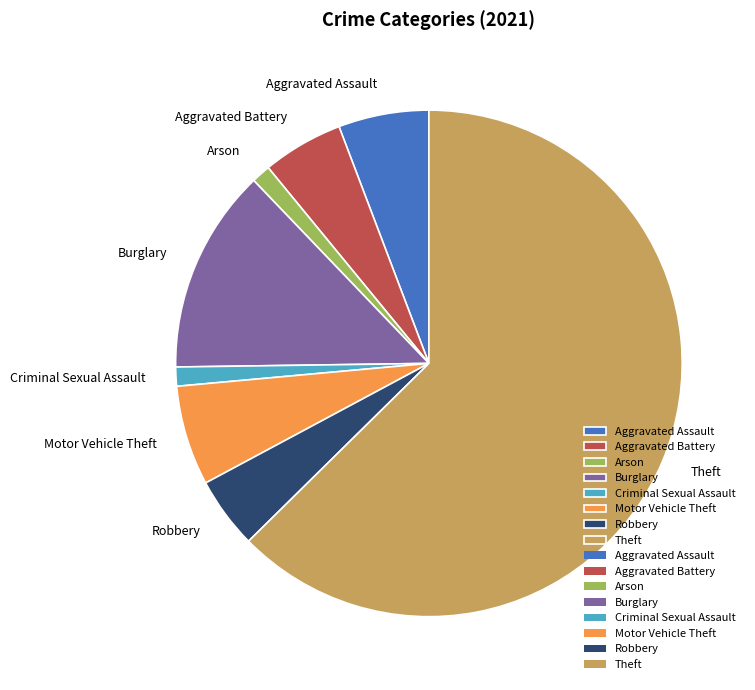

Between Motor Vehicle Theft and Theft, which is larger?

Theft